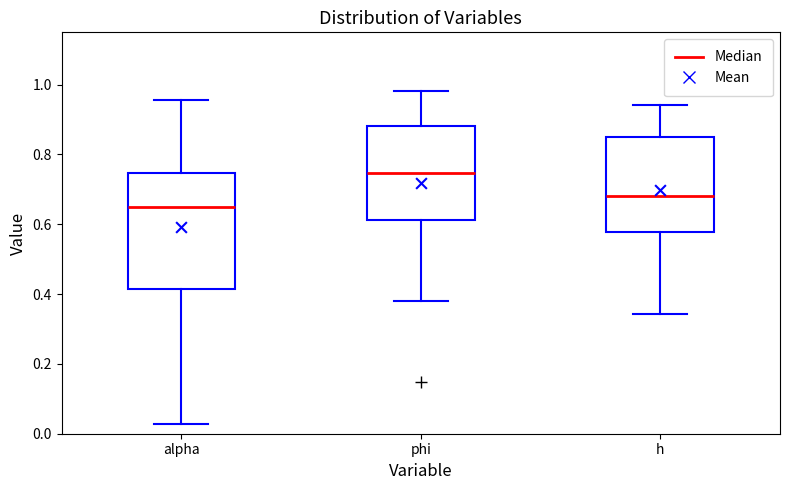

Reading left to right, transcribe this box plot: for each box, give where its median line is, the range the box spans, and where its two whiskers end, as read against the y-axis. The values are not printed on the chart, so give them approximately, as read against the axis.

alpha: median 0.64, box 0.42 to 0.74, whiskers 0.02 to 0.96
phi: median 0.74, box 0.62 to 0.88, whiskers 0.38 to 0.98
h: median 0.68, box 0.58 to 0.86, whiskers 0.34 to 0.94